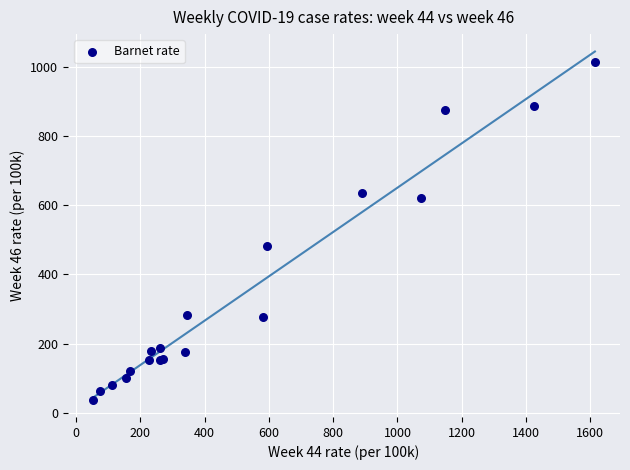

What Y value in the scatter plot is closest to 526?

481.5